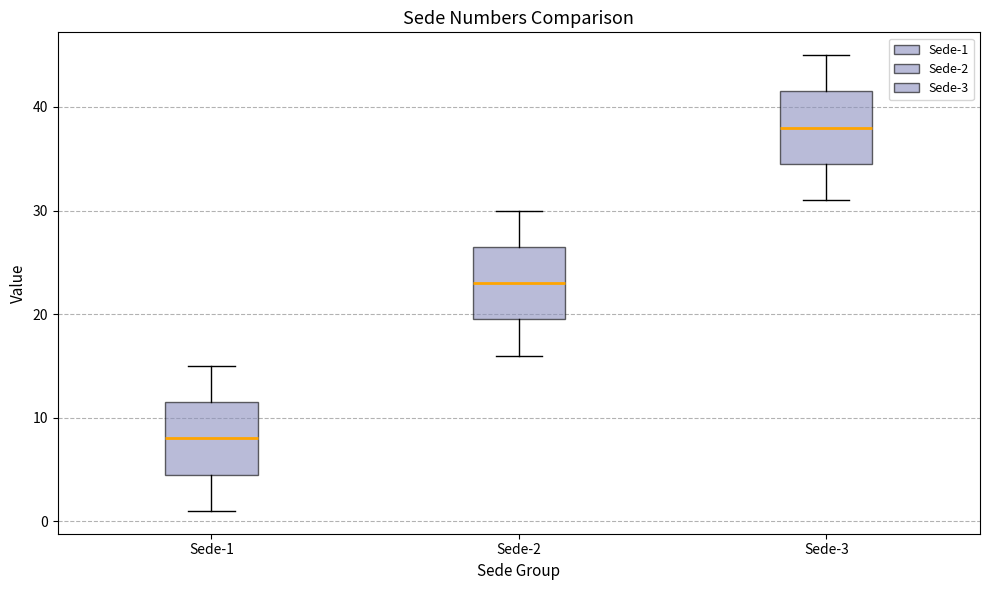

Which box's median line is the lowest?

Sede-1